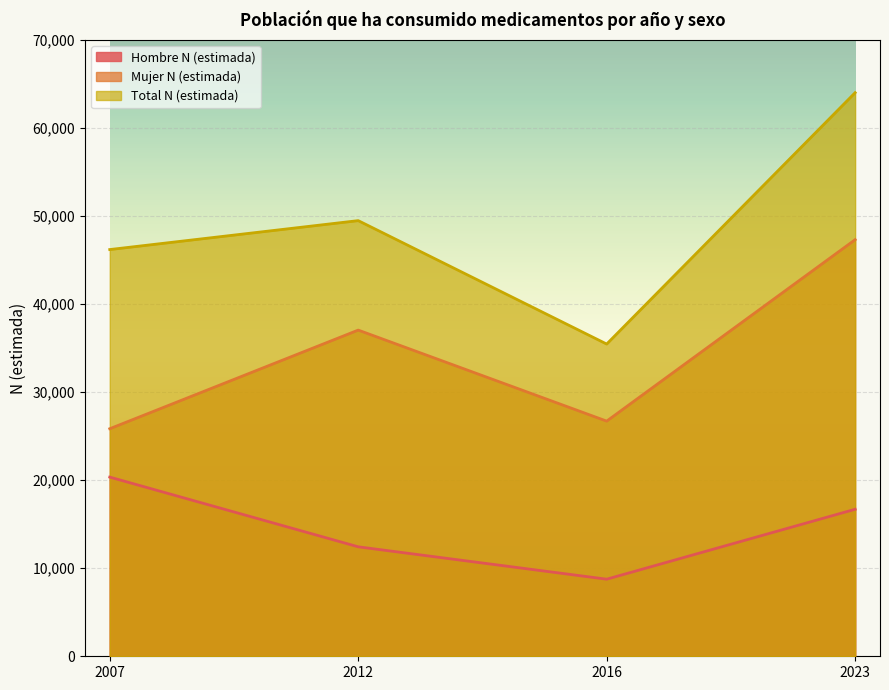

What is the minimum value shown in the chart?

8756